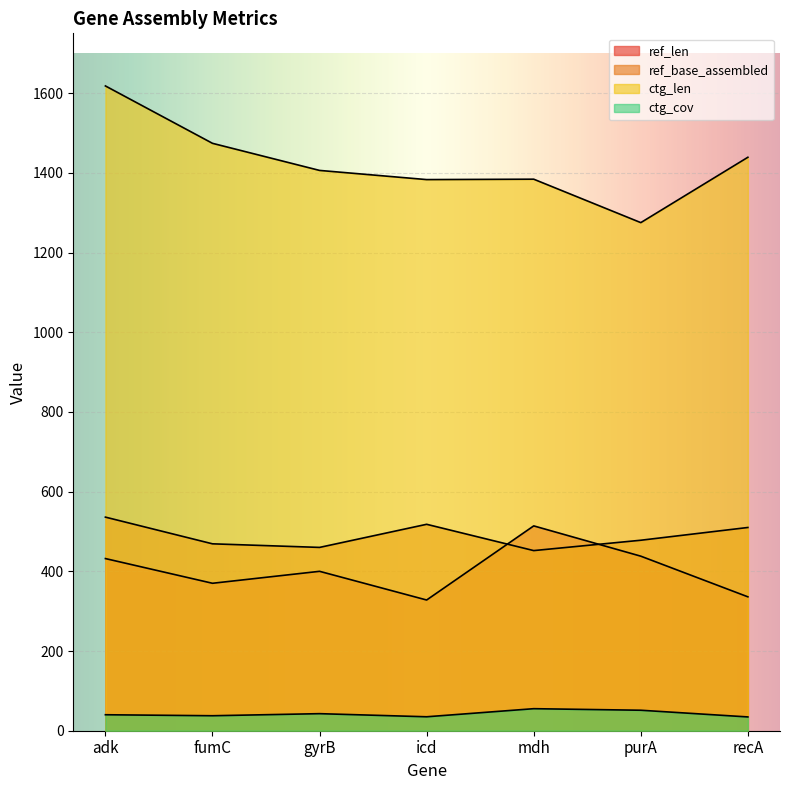

Between adk and icd, which series saw the biggest shift?

ctg_len